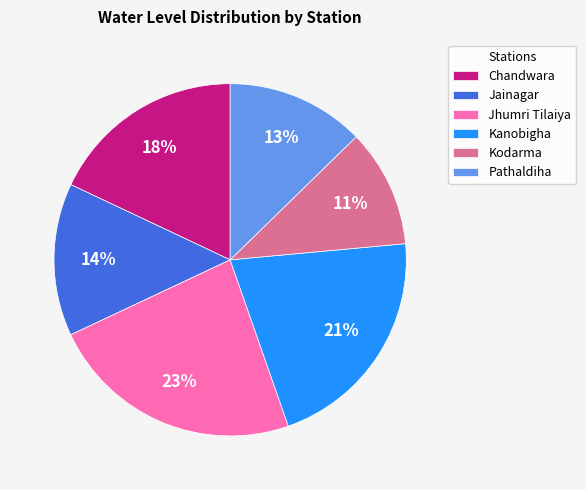

Combined, do Jainagar and Kodarma account for over 50%?

No